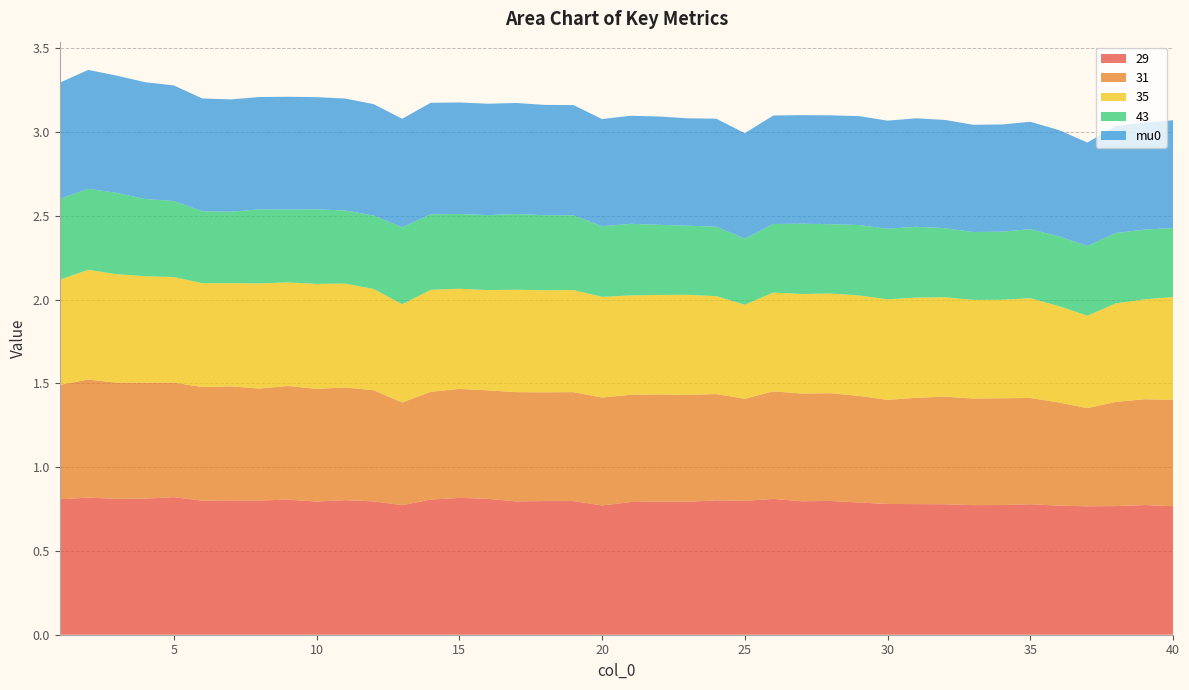

Reading left to right, what are all the values shown in this chart?

29: 0.8	0.8	0.8	0.8	0.8	0.8	0.8	0.8	0.8	0.8	0.8	0.8	0.8	0.8	0.8	0.8	0.8	0.8	0.8	0.8	0.8	0.8	0.8	0.8	0.8	0.8	0.8	0.8	0.8	0.8	0.8	0.8	0.8	0.8	0.8	0.8	0.8	0.8	0.8	0.8
31: 0.7	0.7	0.7	0.7	0.7	0.7	0.7	0.7	0.7	0.7	0.7	0.7	0.6	0.6	0.7	0.6	0.7	0.6	0.7	0.6	0.6	0.6	0.6	0.6	0.6	0.6	0.6	0.6	0.6	0.6	0.6	0.6	0.6	0.6	0.6	0.6	0.6	0.6	0.6	0.6
35: 0.6	0.7	0.6	0.6	0.6	0.6	0.6	0.6	0.6	0.6	0.6	0.6	0.6	0.6	0.6	0.6	0.6	0.6	0.6	0.6	0.6	0.6	0.6	0.6	0.6	0.6	0.6	0.6	0.6	0.6	0.6	0.6	0.6	0.6	0.6	0.6	0.6	0.6	0.6	0.6
43: 0.5	0.5	0.5	0.5	0.5	0.4	0.4	0.4	0.4	0.4	0.4	0.4	0.5	0.5	0.4	0.4	0.5	0.4	0.4	0.4	0.4	0.4	0.4	0.4	0.4	0.4	0.4	0.4	0.4	0.4	0.4	0.4	0.4	0.4	0.4	0.4	0.4	0.4	0.4	0.4
mu0: 0.7	0.7	0.7	0.7	0.7	0.7	0.7	0.7	0.7	0.7	0.7	0.7	0.6	0.7	0.7	0.7	0.7	0.7	0.7	0.6	0.6	0.6	0.6	0.6	0.6	0.6	0.6	0.6	0.6	0.6	0.6	0.6	0.6	0.6	0.6	0.6	0.6	0.6	0.6	0.6